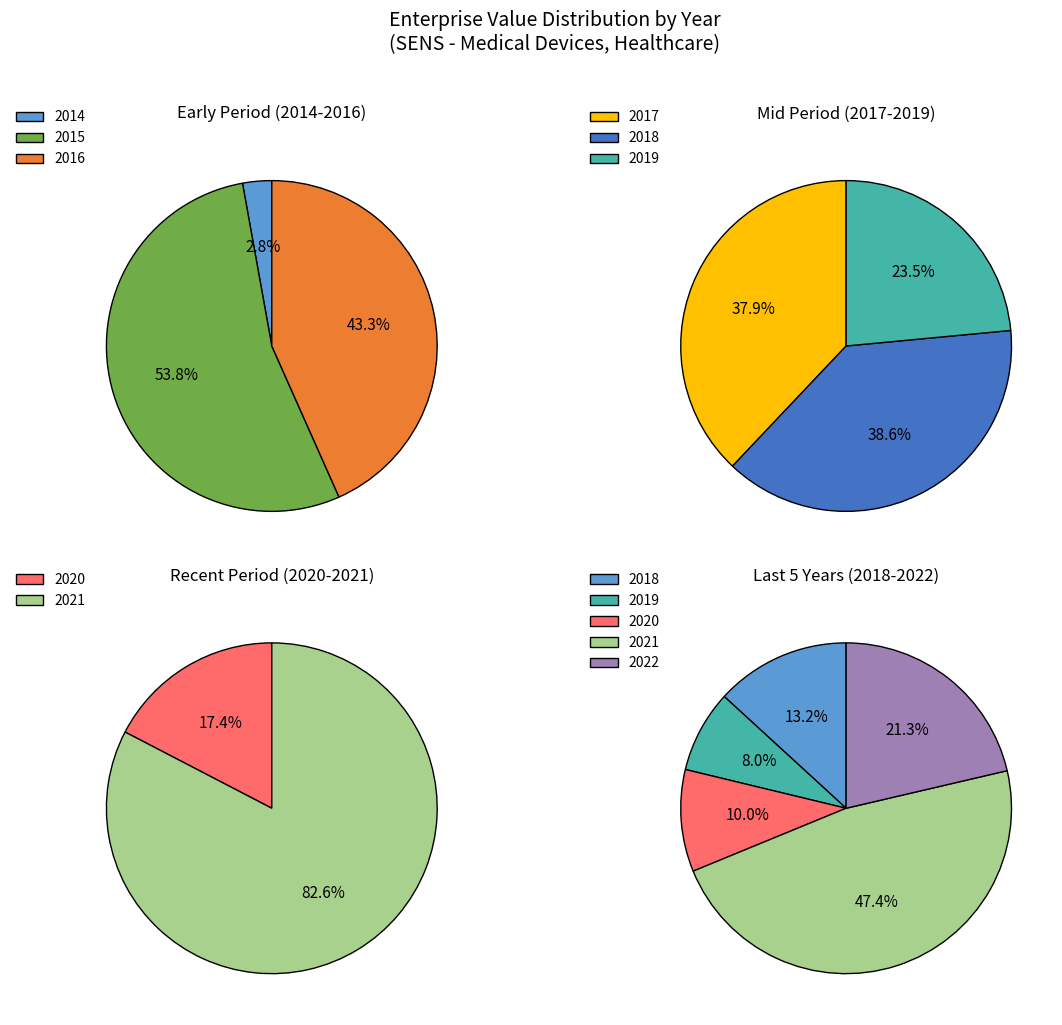

Is it true that 2020 is 14% of the pie?

False